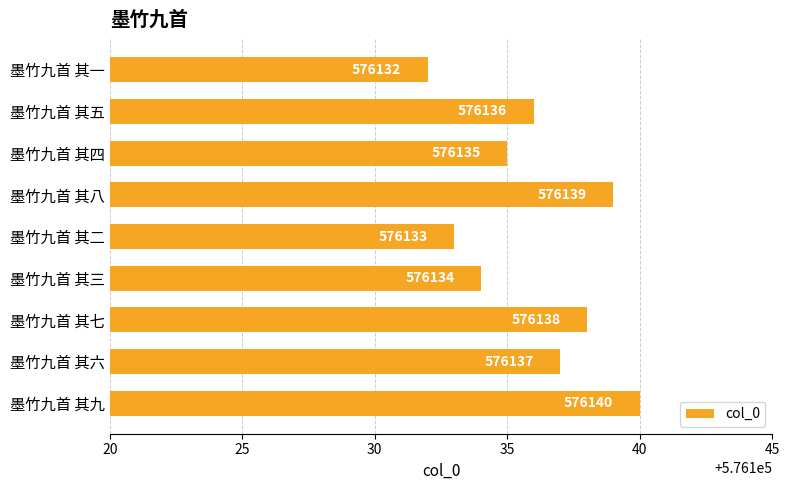

List the labels in order of value, smallest first.

墨竹九首 其一, 墨竹九首 其二, 墨竹九首 其三, 墨竹九首 其四, 墨竹九首 其五, 墨竹九首 其六, 墨竹九首 其七, 墨竹九首 其八, 墨竹九首 其九